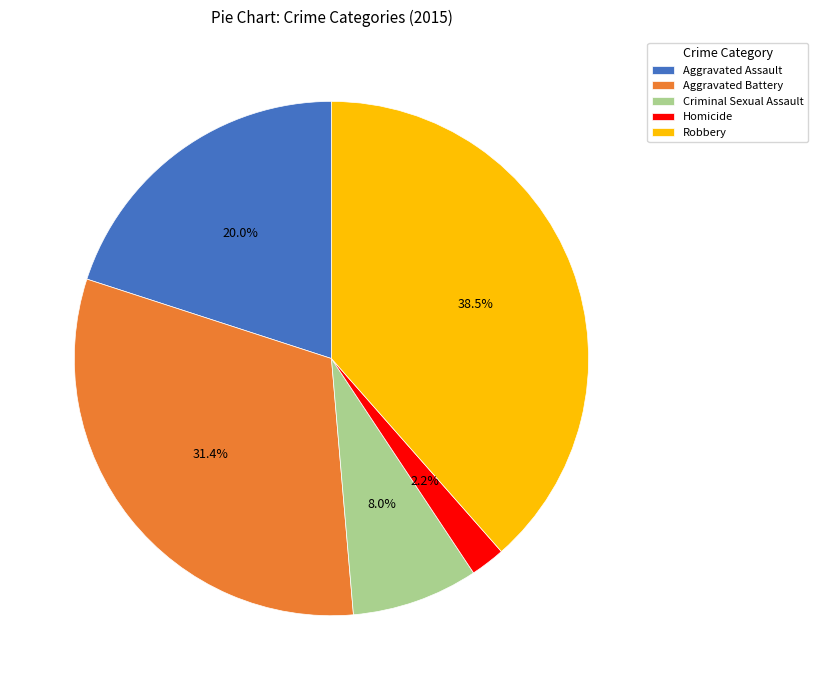

True or false: Criminal Sexual Assault accounts for 1% of the total.

False